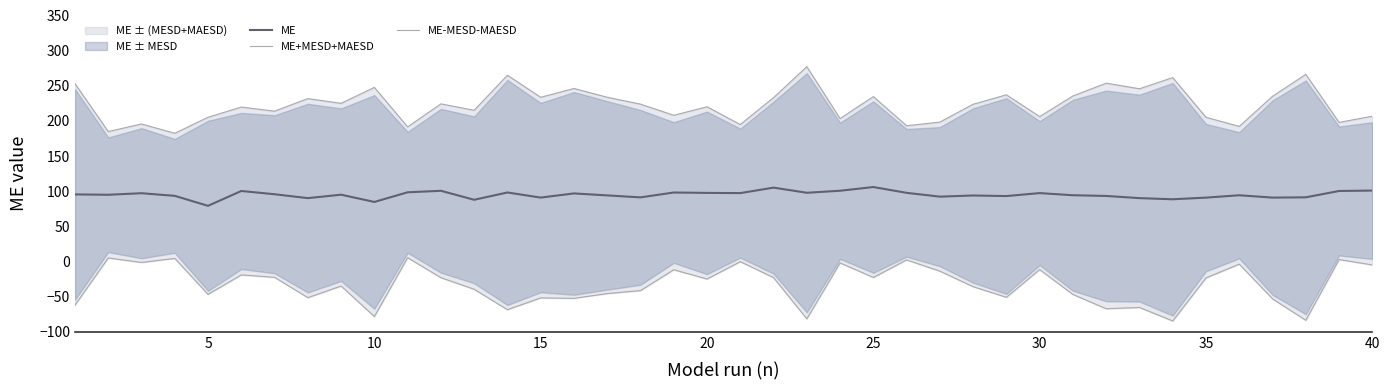

The value of ME at 30 is 97.3. True or false?

True